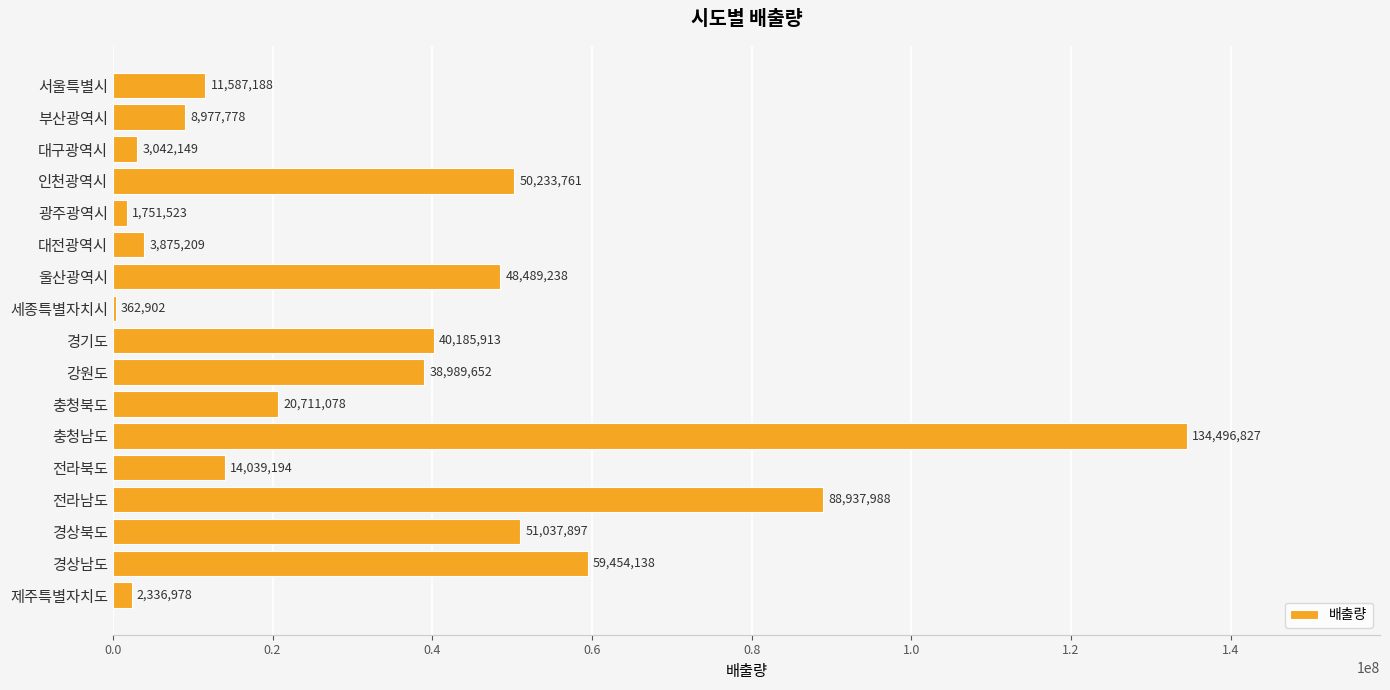

Count the number of categories in the chart.

17